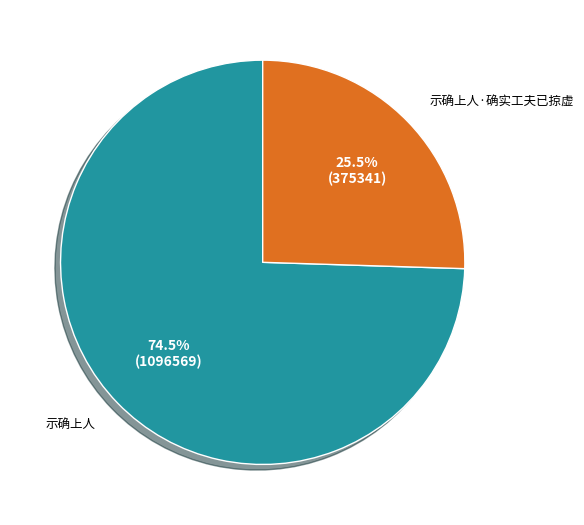

True or false: 示确上人 accounts for 81% of the total.

False